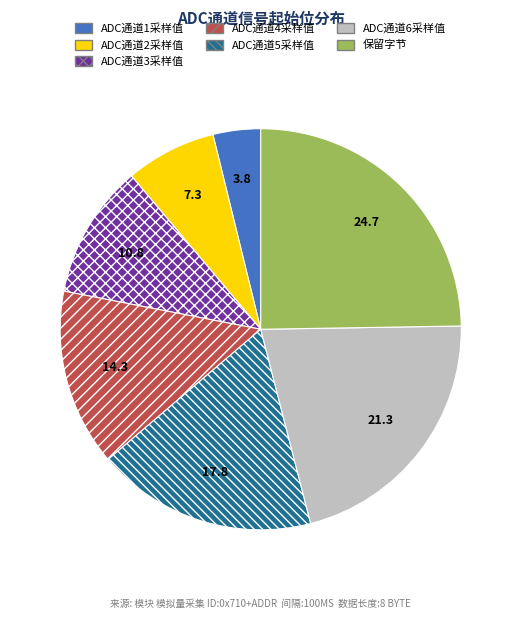

Which slice is the smallest?

ADC通道1采样值